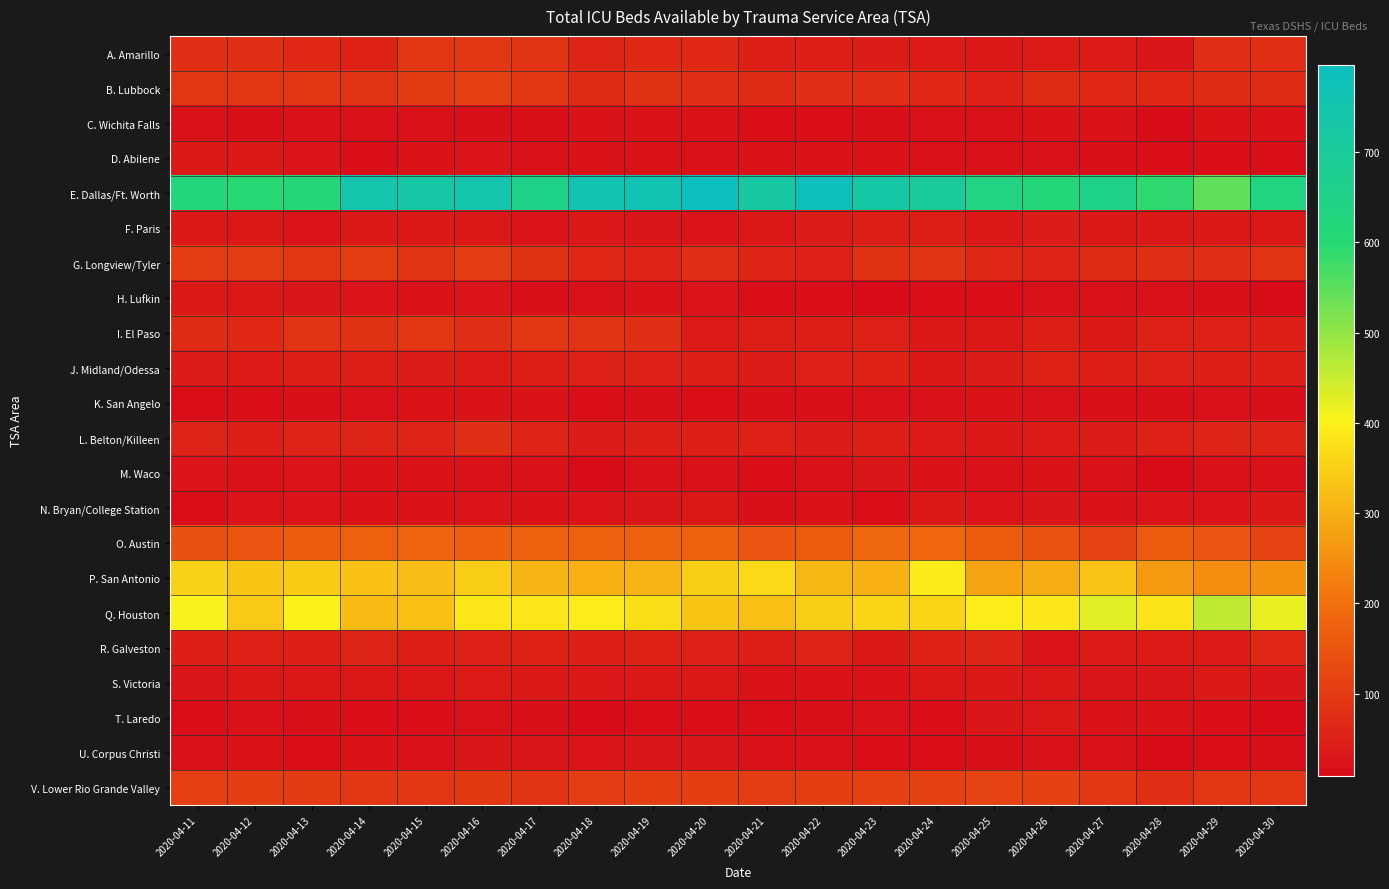

Reading left to right, extract all data points from this chart.

A. Amarillo: 2020-04-11=77	2020-04-12=78	2020-04-13=67	2020-04-14=54	2020-04-15=92	2020-04-16=89	2020-04-17=83	2020-04-18=57	2020-04-19=67	2020-04-20=67	2020-04-21=48	2020-04-22=46	2020-04-23=41	2020-04-24=37	2020-04-25=34	2020-04-26=39	2020-04-27=39	2020-04-28=28	2020-04-29=76	2020-04-30=74
B. Lubbock: 2020-04-11=93	2020-04-12=89	2020-04-13=91	2020-04-14=86	2020-04-15=99	2020-04-16=109	2020-04-17=95	2020-04-18=73	2020-04-19=81	2020-04-20=79	2020-04-21=73	2020-04-22=77	2020-04-23=76	2020-04-24=66	2020-04-25=52	2020-04-26=68	2020-04-27=65	2020-04-28=65	2020-04-29=70	2020-04-30=72
C. Wichita Falls: 2020-04-11=20	2020-04-12=18	2020-04-13=19	2020-04-14=19	2020-04-15=21	2020-04-16=18	2020-04-17=18	2020-04-18=23	2020-04-19=23	2020-04-20=22	2020-04-21=14	2020-04-22=14	2020-04-23=17	2020-04-24=20	2020-04-25=21	2020-04-26=23	2020-04-27=23	2020-04-28=11	2020-04-29=22	2020-04-30=24
D. Abilene: 2020-04-11=36	2020-04-12=36	2020-04-13=27	2020-04-14=13	2020-04-15=23	2020-04-16=26	2020-04-17=20	2020-04-18=23	2020-04-19=22	2020-04-20=21	2020-04-21=23	2020-04-22=23	2020-04-23=22	2020-04-24=21	2020-04-25=19	2020-04-26=19	2020-04-27=18	2020-04-28=13	2020-04-29=14	2020-04-30=14
E. Dallas/Ft. Worth: 2020-04-11=623	2020-04-12=603	2020-04-13=612	2020-04-14=745	2020-04-15=723	2020-04-16=745	2020-04-17=655	2020-04-18=765	2020-04-19=761	2020-04-20=796	2020-04-21=721	2020-04-22=783	2020-04-23=727	2020-04-24=700	2020-04-25=639	2020-04-26=620	2020-04-27=655	2020-04-28=591	2020-04-29=546	2020-04-30=632
F. Paris: 2020-04-11=36	2020-04-12=32	2020-04-13=27	2020-04-14=36	2020-04-15=36	2020-04-16=31	2020-04-17=25	2020-04-18=33	2020-04-19=29	2020-04-20=27	2020-04-21=33	2020-04-22=42	2020-04-23=44	2020-04-24=45	2020-04-25=32	2020-04-26=40	2020-04-27=36	2020-04-28=36	2020-04-29=36	2020-04-30=33
G. Longview/Tyler: 2020-04-11=103	2020-04-12=103	2020-04-13=95	2020-04-14=103	2020-04-15=84	2020-04-16=103	2020-04-17=80	2020-04-18=64	2020-04-19=57	2020-04-20=77	2020-04-21=61	2020-04-22=52	2020-04-23=80	2020-04-24=83	2020-04-25=64	2020-04-26=56	2020-04-27=71	2020-04-28=77	2020-04-29=76	2020-04-30=83
H. Lufkin: 2020-04-11=35	2020-04-12=33	2020-04-13=28	2020-04-14=26	2020-04-15=22	2020-04-16=26	2020-04-17=18	2020-04-18=21	2020-04-19=23	2020-04-20=26	2020-04-21=15	2020-04-22=13	2020-04-23=10	2020-04-24=13	2020-04-25=14	2020-04-26=19	2020-04-27=19	2020-04-28=19	2020-04-29=18	2020-04-30=10
I. El Paso: 2020-04-11=73	2020-04-12=67	2020-04-13=86	2020-04-14=82	2020-04-15=93	2020-04-16=79	2020-04-17=89	2020-04-18=85	2020-04-19=79	2020-04-20=37	2020-04-21=45	2020-04-22=43	2020-04-23=51	2020-04-24=32	2020-04-25=33	2020-04-26=44	2020-04-27=35	2020-04-28=50	2020-04-29=50	2020-04-30=46
J. Midland/Odessa: 2020-04-11=42	2020-04-12=37	2020-04-13=45	2020-04-14=45	2020-04-15=41	2020-04-16=38	2020-04-17=43	2020-04-18=51	2020-04-19=49	2020-04-20=44	2020-04-21=40	2020-04-22=50	2020-04-23=53	2020-04-24=35	2020-04-25=42	2020-04-26=54	2020-04-27=48	2020-04-28=49	2020-04-29=48	2020-04-30=46
K. San Angelo: 2020-04-11=13	2020-04-12=15	2020-04-13=18	2020-04-14=20	2020-04-15=22	2020-04-16=22	2020-04-17=22	2020-04-18=15	2020-04-19=16	2020-04-20=15	2020-04-21=16	2020-04-22=18	2020-04-23=20	2020-04-24=20	2020-04-25=22	2020-04-26=21	2020-04-27=18	2020-04-28=17	2020-04-29=19	2020-04-30=18
L. Belton/Killeen: 2020-04-11=56	2020-04-12=46	2020-04-13=57	2020-04-14=56	2020-04-15=57	2020-04-16=77	2020-04-17=56	2020-04-18=42	2020-04-19=46	2020-04-20=48	2020-04-21=51	2020-04-22=40	2020-04-23=43	2020-04-24=38	2020-04-25=36	2020-04-26=38	2020-04-27=41	2020-04-28=49	2020-04-29=57	2020-04-30=58
M. Waco: 2020-04-11=26	2020-04-12=21	2020-04-13=26	2020-04-14=23	2020-04-15=23	2020-04-16=21	2020-04-17=21	2020-04-18=12	2020-04-19=21	2020-04-20=20	2020-04-21=15	2020-04-22=21	2020-04-23=29	2020-04-24=24	2020-04-25=19	2020-04-26=24	2020-04-27=21	2020-04-28=12	2020-04-29=19	2020-04-30=21
N. Bryan/College Station: 2020-04-11=15	2020-04-12=26	2020-04-13=27	2020-04-14=22	2020-04-15=22	2020-04-16=25	2020-04-17=22	2020-04-18=27	2020-04-19=29	2020-04-20=31	2020-04-21=18	2020-04-22=23	2020-04-23=13	2020-04-24=36	2020-04-25=27	2020-04-26=30	2020-04-27=22	2020-04-28=26	2020-04-29=26	2020-04-30=35
O. Austin: 2020-04-11=144	2020-04-12=156	2020-04-13=164	2020-04-14=174	2020-04-15=178	2020-04-16=169	2020-04-17=173	2020-04-18=172	2020-04-19=172	2020-04-20=172	2020-04-21=152	2020-04-22=165	2020-04-23=187	2020-04-24=184	2020-04-25=164	2020-04-26=148	2020-04-27=116	2020-04-28=163	2020-04-29=156	2020-04-30=116
P. San Antonio: 2020-04-11=351	2020-04-12=333	2020-04-13=342	2020-04-14=326	2020-04-15=320	2020-04-16=345	2020-04-17=310	2020-04-18=299	2020-04-19=306	2020-04-20=350	2020-04-21=365	2020-04-22=313	2020-04-23=303	2020-04-24=393	2020-04-25=280	2020-04-26=295	2020-04-27=329	2020-04-28=265	2020-04-29=248	2020-04-30=253
Q. Houston: 2020-04-11=403	2020-04-12=341	2020-04-13=401	2020-04-14=318	2020-04-15=328	2020-04-16=387	2020-04-17=385	2020-04-18=394	2020-04-19=373	2020-04-20=334	2020-04-21=323	2020-04-22=349	2020-04-23=358	2020-04-24=354	2020-04-25=396	2020-04-26=386	2020-04-27=429	2020-04-28=384	2020-04-29=458	2020-04-30=420
R. Galveston: 2020-04-11=48	2020-04-12=49	2020-04-13=47	2020-04-14=56	2020-04-15=45	2020-04-16=52	2020-04-17=55	2020-04-18=47	2020-04-19=53	2020-04-20=51	2020-04-21=45	2020-04-22=57	2020-04-23=35	2020-04-24=54	2020-04-25=59	2020-04-26=27	2020-04-27=37	2020-04-28=37	2020-04-29=37	2020-04-30=62
S. Victoria: 2020-04-11=30	2020-04-12=33	2020-04-13=31	2020-04-14=32	2020-04-15=32	2020-04-16=37	2020-04-17=36	2020-04-18=33	2020-04-19=32	2020-04-20=33	2020-04-21=22	2020-04-22=24	2020-04-23=24	2020-04-24=33	2020-04-25=35	2020-04-26=33	2020-04-27=30	2020-04-28=29	2020-04-29=35	2020-04-30=30
T. Laredo: 2020-04-11=15	2020-04-12=21	2020-04-13=16	2020-04-14=14	2020-04-15=13	2020-04-16=19	2020-04-17=17	2020-04-18=12	2020-04-19=13	2020-04-20=13	2020-04-21=15	2020-04-22=18	2020-04-23=19	2020-04-24=15	2020-04-25=30	2020-04-26=31	2020-04-27=22	2020-04-28=24	2020-04-29=13	2020-04-30=9
U. Corpus Christi: 2020-04-11=21	2020-04-12=23	2020-04-13=15	2020-04-14=22	2020-04-15=21	2020-04-16=28	2020-04-17=28	2020-04-18=25	2020-04-19=29	2020-04-20=30	2020-04-21=21	2020-04-22=20	2020-04-23=14	2020-04-24=15	2020-04-25=17	2020-04-26=20	2020-04-27=21	2020-04-28=10	2020-04-29=13	2020-04-30=18
V. Lower Rio Grande Valley: 2020-04-11=108	2020-04-12=105	2020-04-13=101	2020-04-14=94	2020-04-15=91	2020-04-16=97	2020-04-17=88	2020-04-18=104	2020-04-19=105	2020-04-20=105	2020-04-21=104	2020-04-22=107	2020-04-23=112	2020-04-24=112	2020-04-25=116	2020-04-26=112	2020-04-27=92	2020-04-28=77	2020-04-29=89	2020-04-30=92